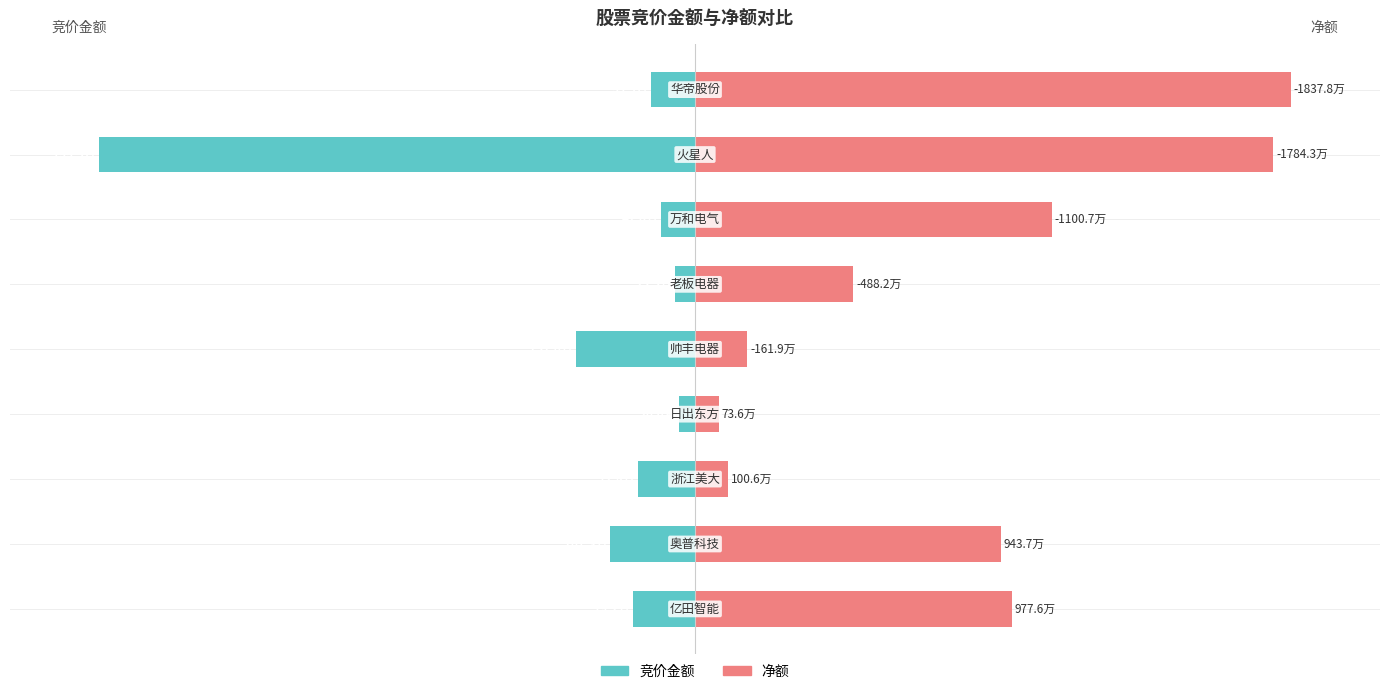

Where does the 竞价金额 series first go above -9?

3